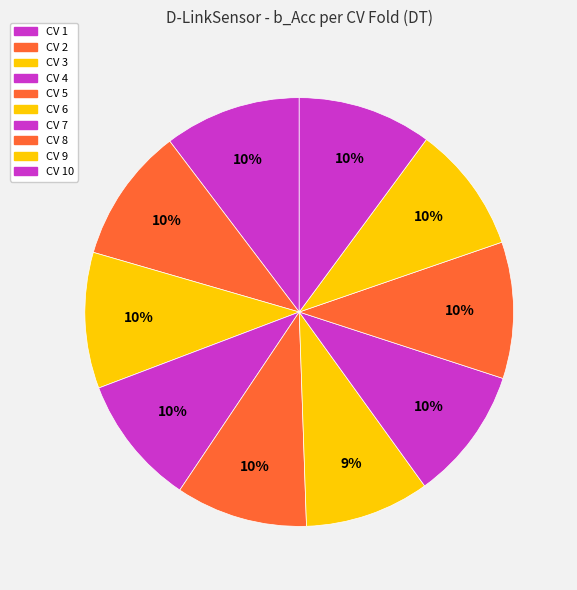

True or false: CV 8 accounts for 10% of the total.

True